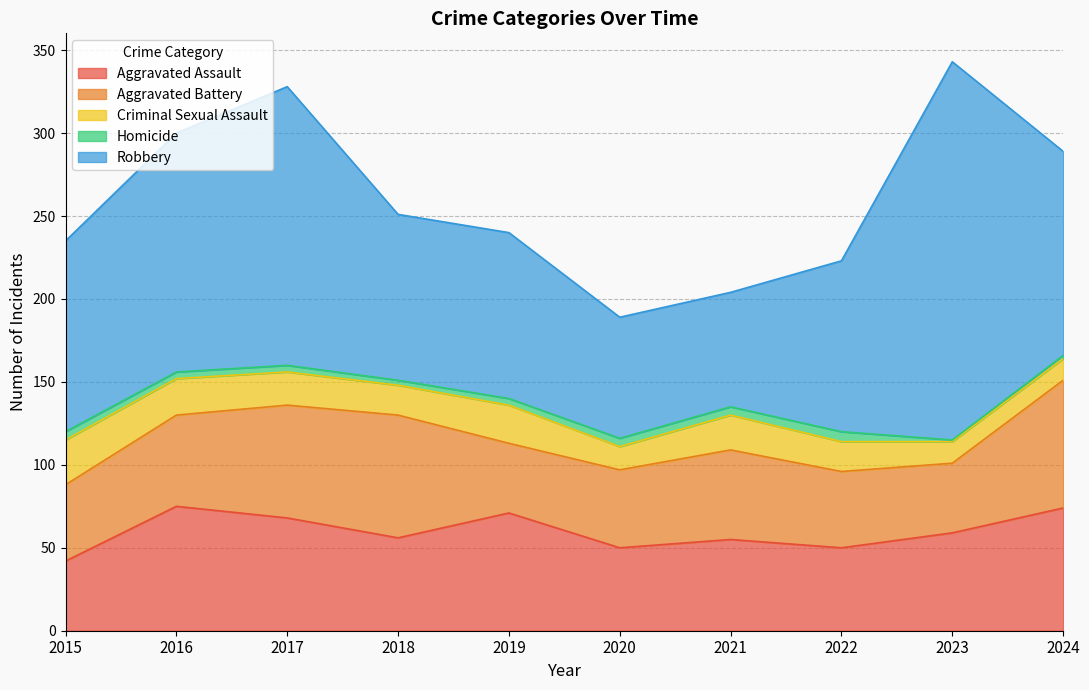

What is the value of the Homicide point at the 3rd from the left?

4